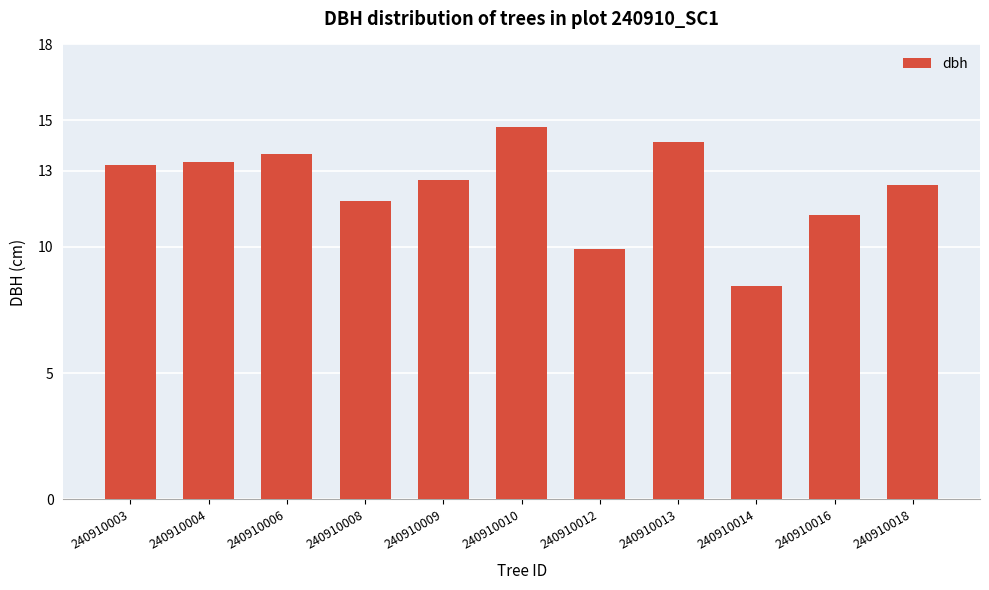

At which label does the data first exceed 12?

240910003